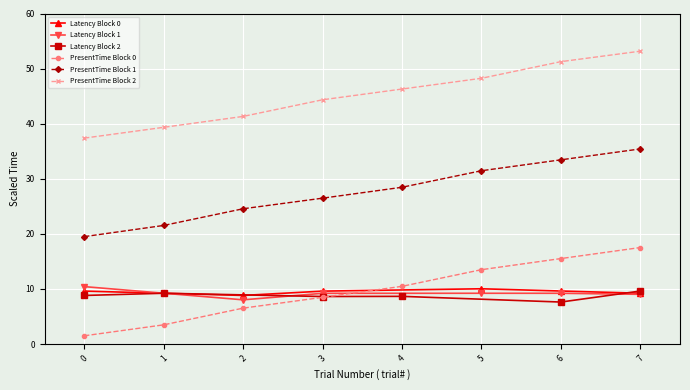

True or false: PresentationTime_Block1 has a value of 28.7 at 0.

False